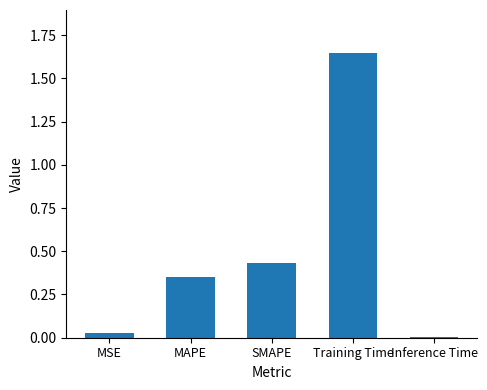

What is the label of the 4th bar from the left?

Training Time